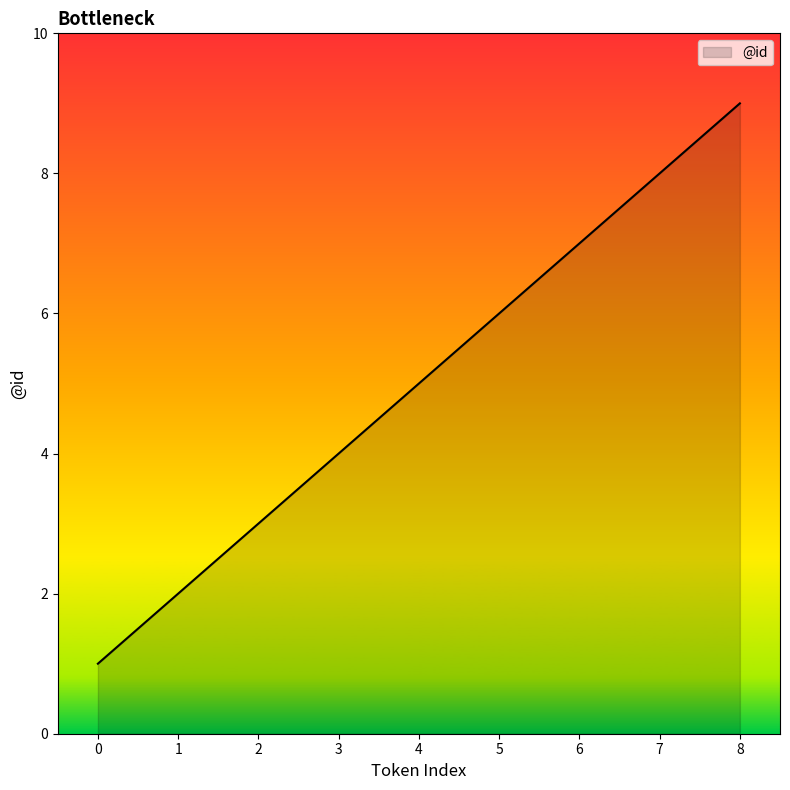

What is the difference between the values at 5 and 0?

5